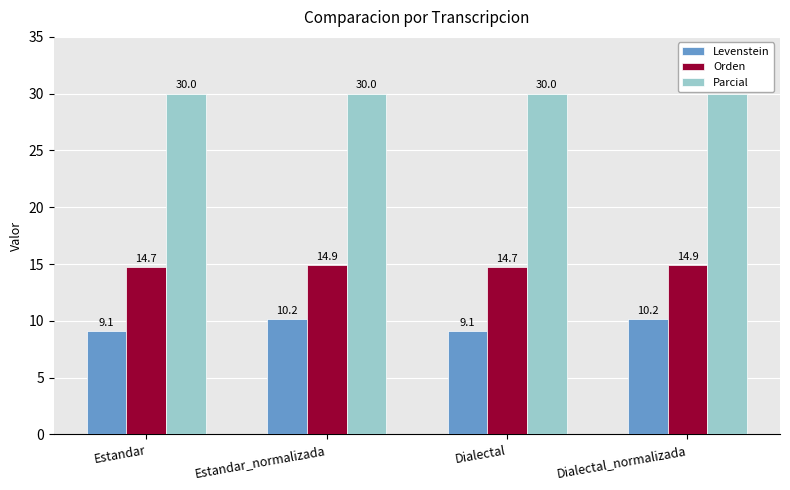

True or false: Levenstein has a value of 9.1 at Dialectal.

True